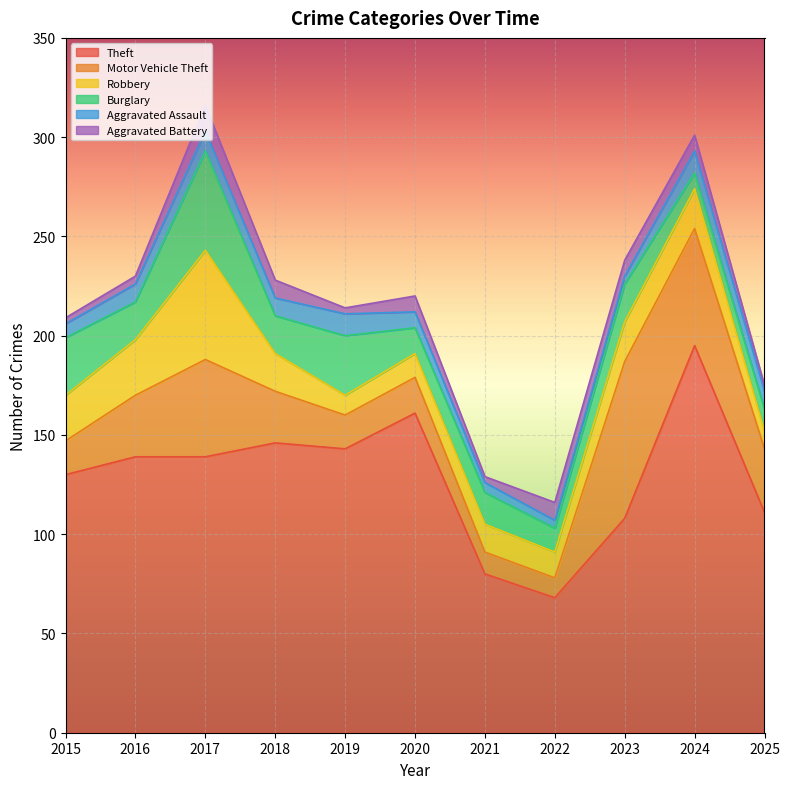

Rank the categories by Theft value from lowest to highest.

2022, 2021, 2023, 2025, 2015, 2016, 2017, 2019, 2018, 2020, 2024